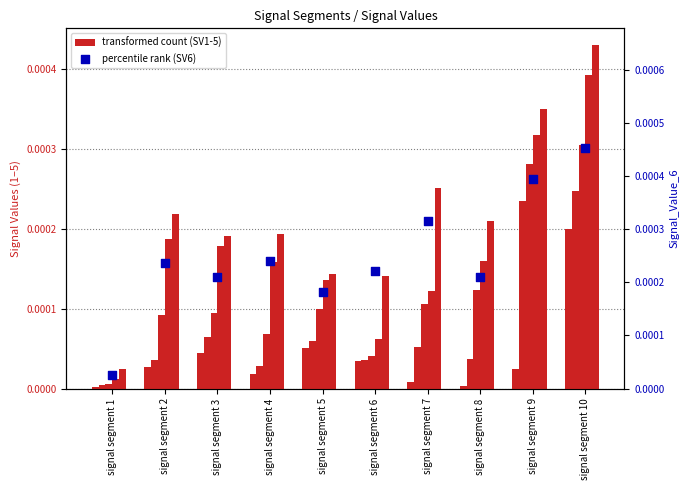

Which series has the largest total across all categories?

Signal_Value_6